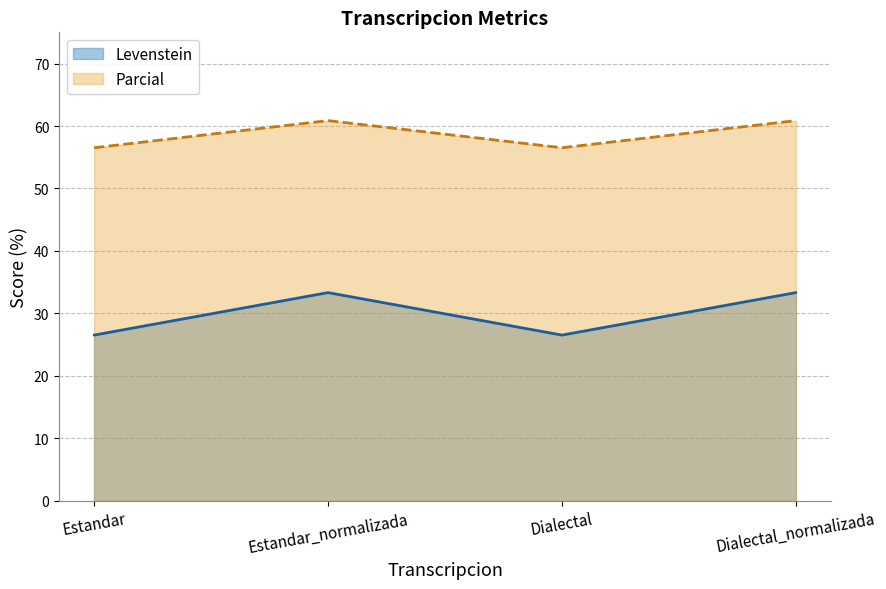

What are all the series names shown in the legend?

Levenstein, Parcial